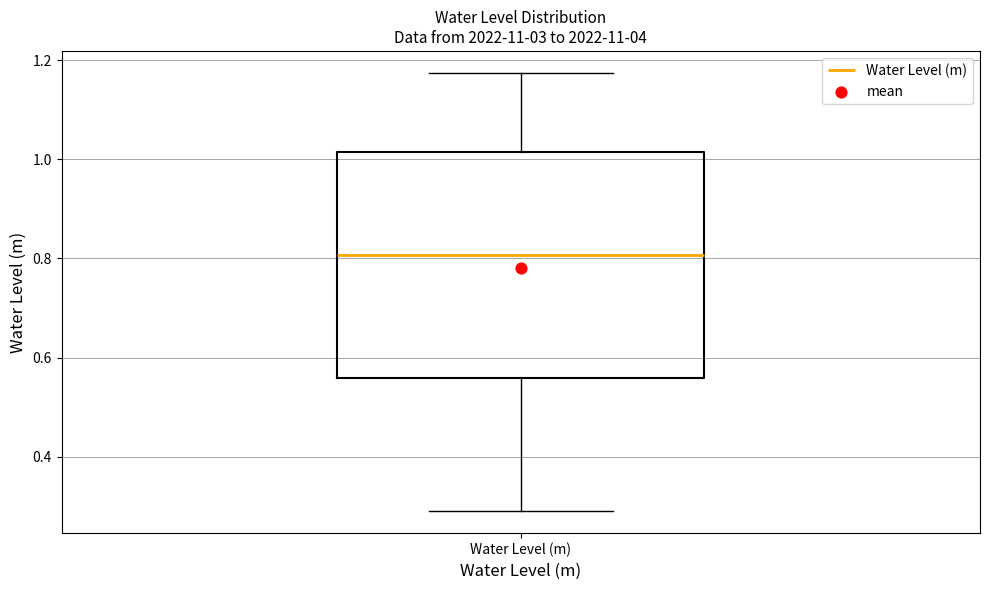

Transcribe this box plot: give where the median line is, the range the box spans, and where the two whiskers end, as read against the y-axis. The values are not printed on the chart, so give them approximately, as read against the axis.

median 0.80, box 0.56 to 1.02, whiskers 0.30 to 1.18